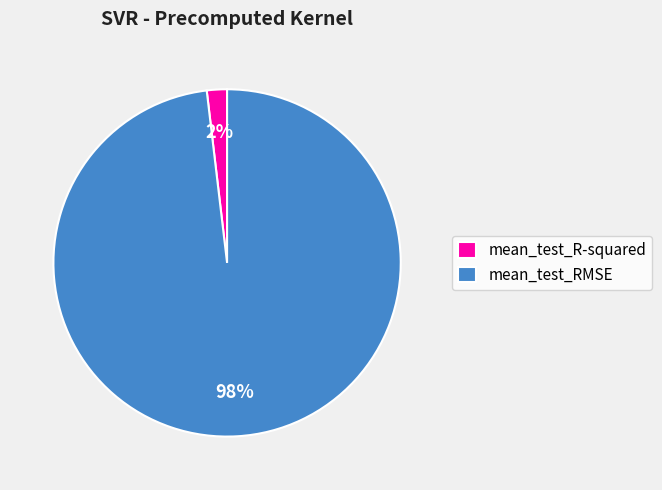

Do mean_test_R-squared and mean_test_RMSE together represent more than half of the pie?

Yes